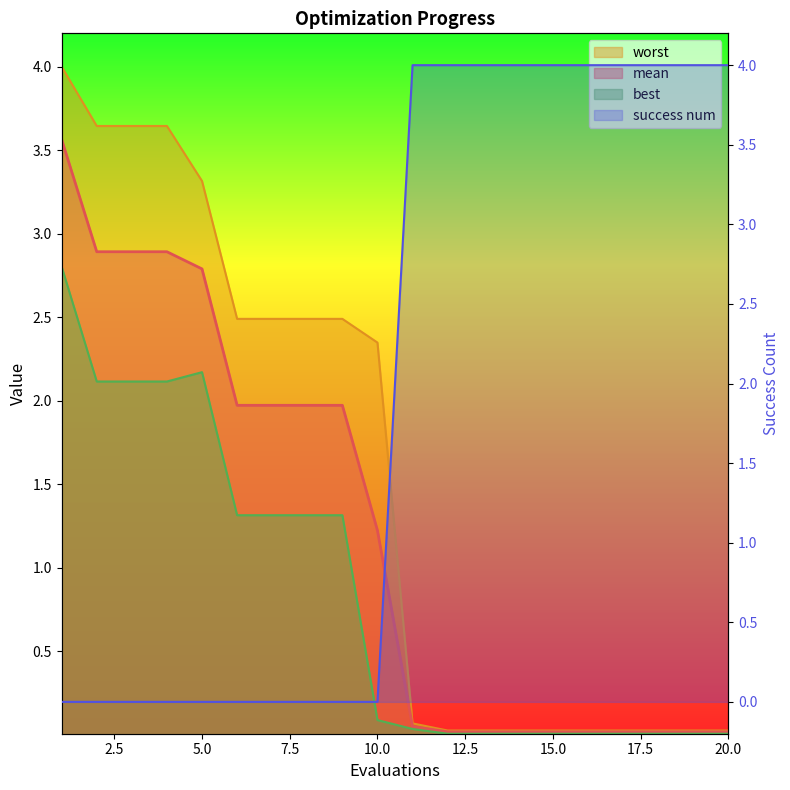

Rank the series by their average value, from highest to lowest.

success num, worst, mean, best